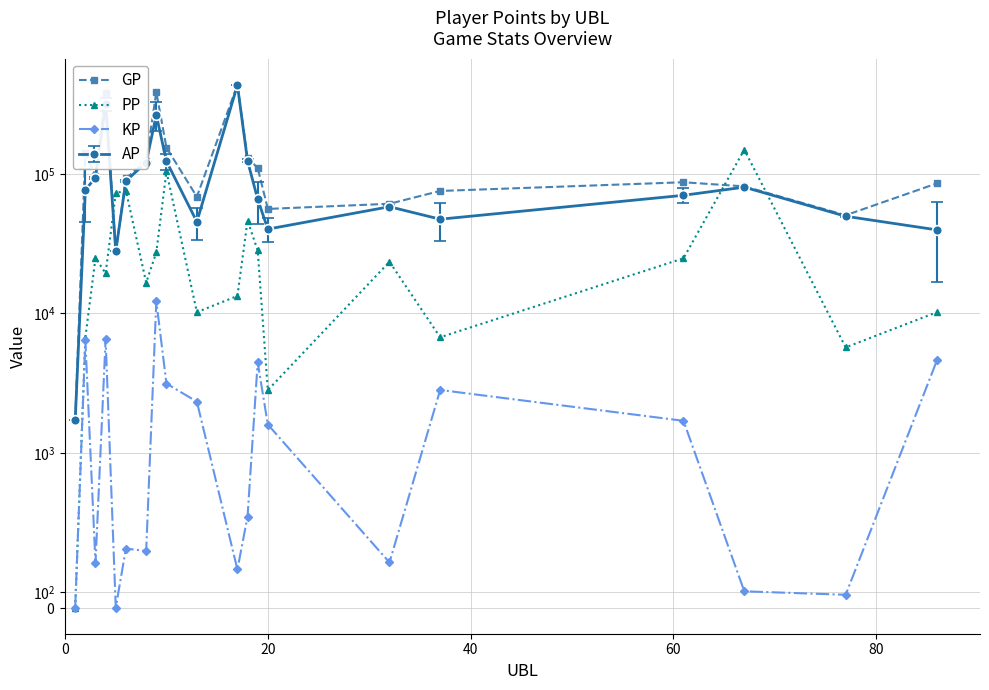

True or false: KP and GP intersect in this chart.

False